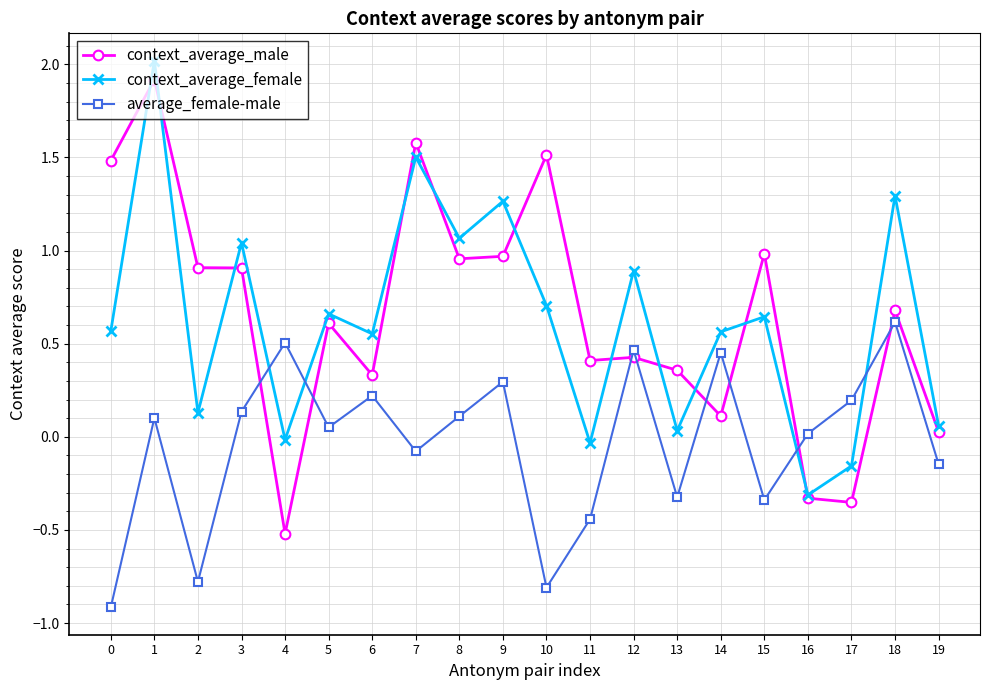

What is the difference between the highest and lowest values at 0?

2.4